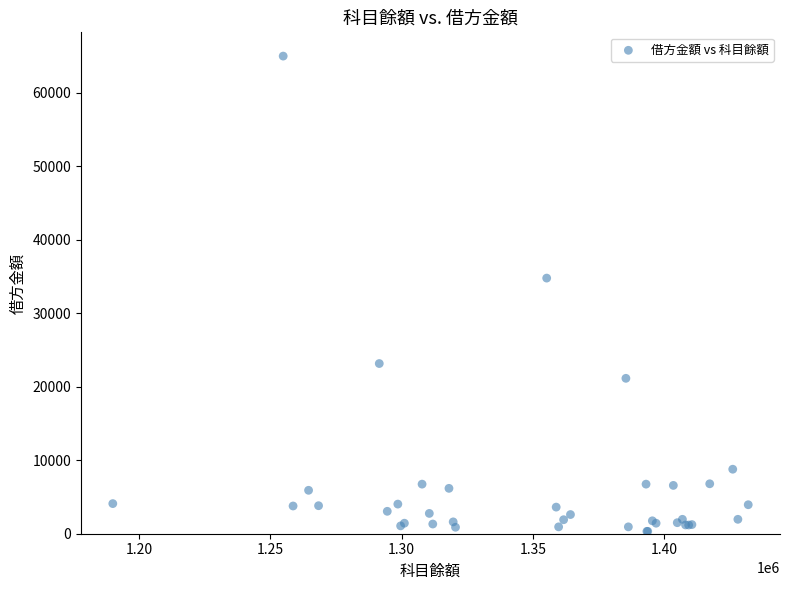

What Y value in the scatter plot is closest to 32638?

34762